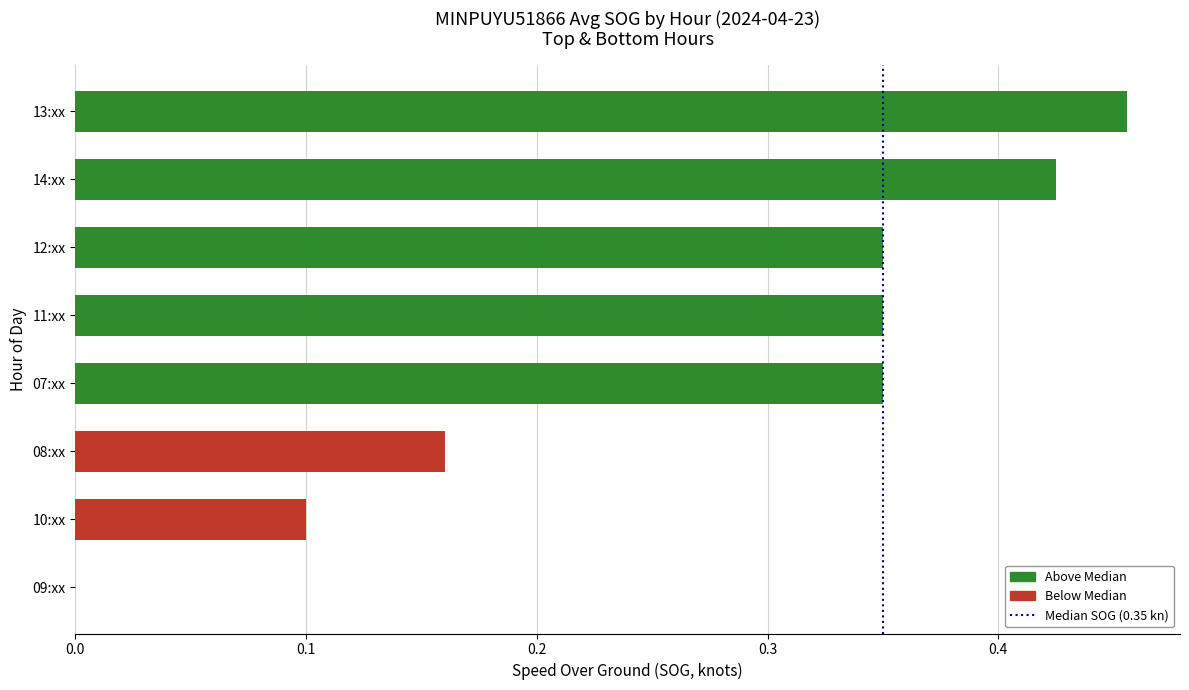

Between 09:xx and 08:xx, which is larger?

08:xx